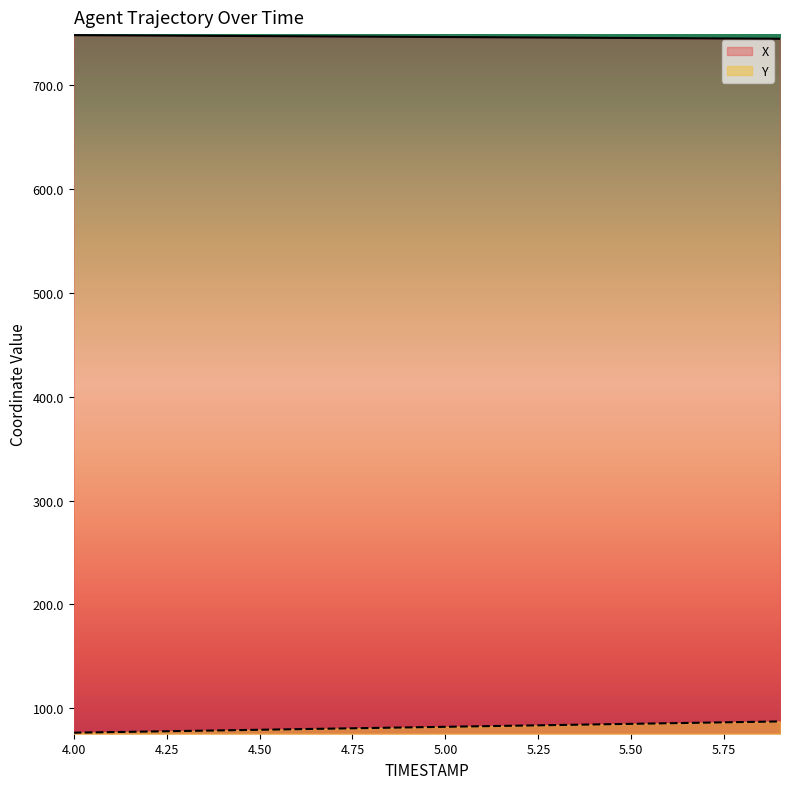

The X series shows 1062.2 at 4.1. True or false?

False